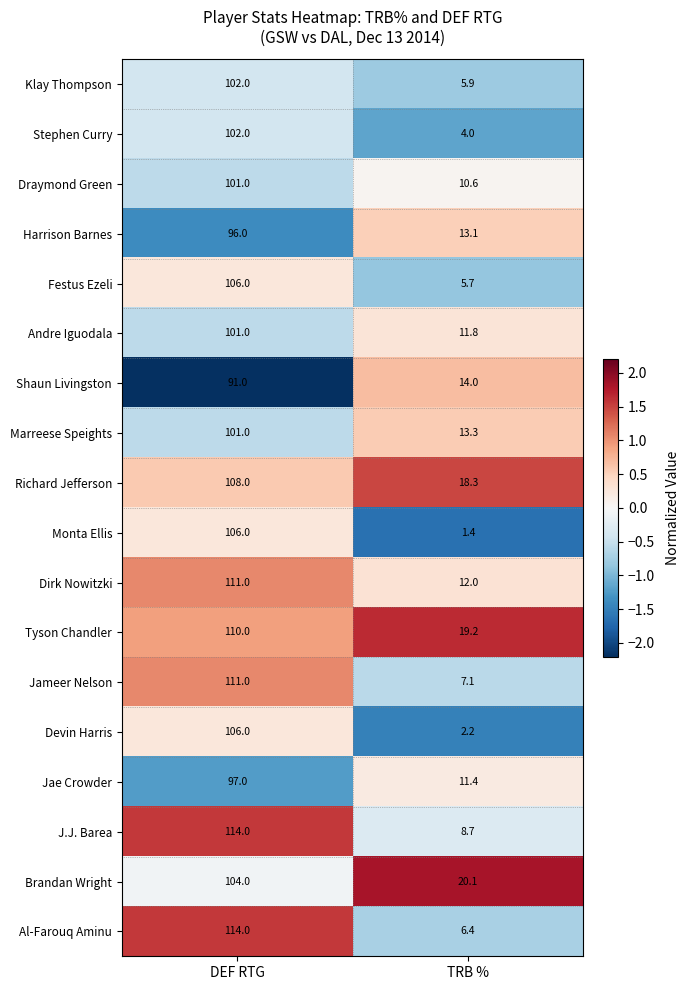

What is the minimum value shown in the chart?

1.4